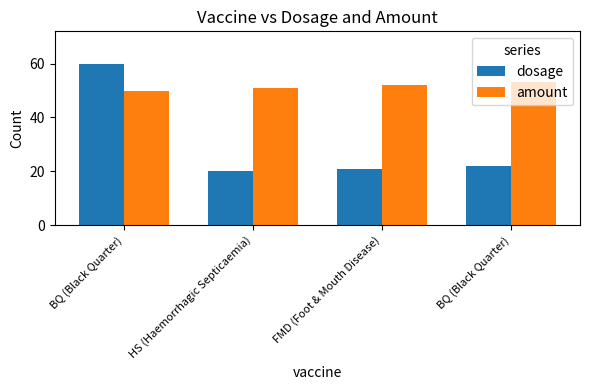

At which label does amount reach its minimum?

BQ (Black Quarter)